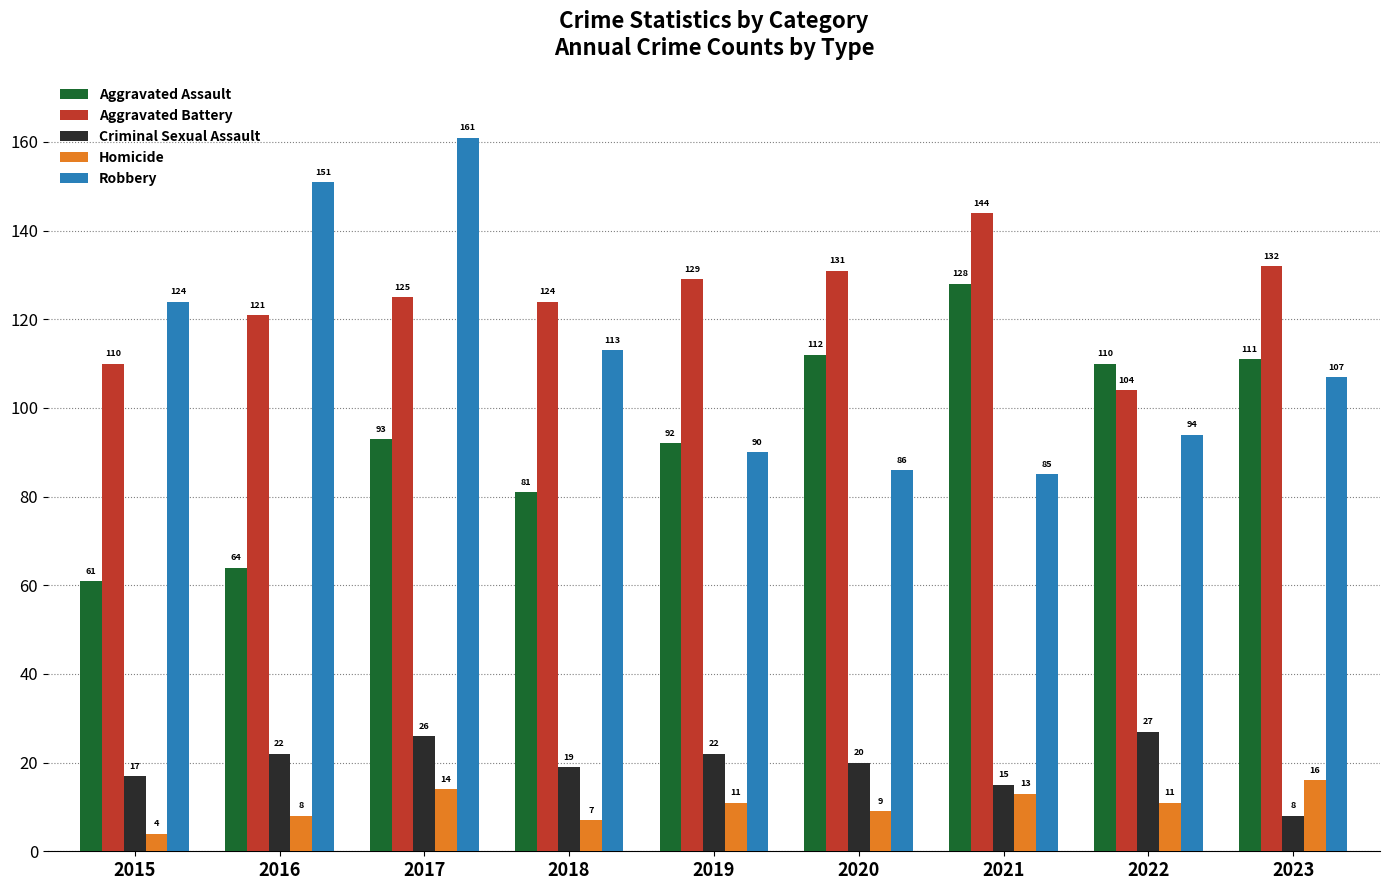

Read the Aggravated Battery value at 2015, to the nearest 10.

110